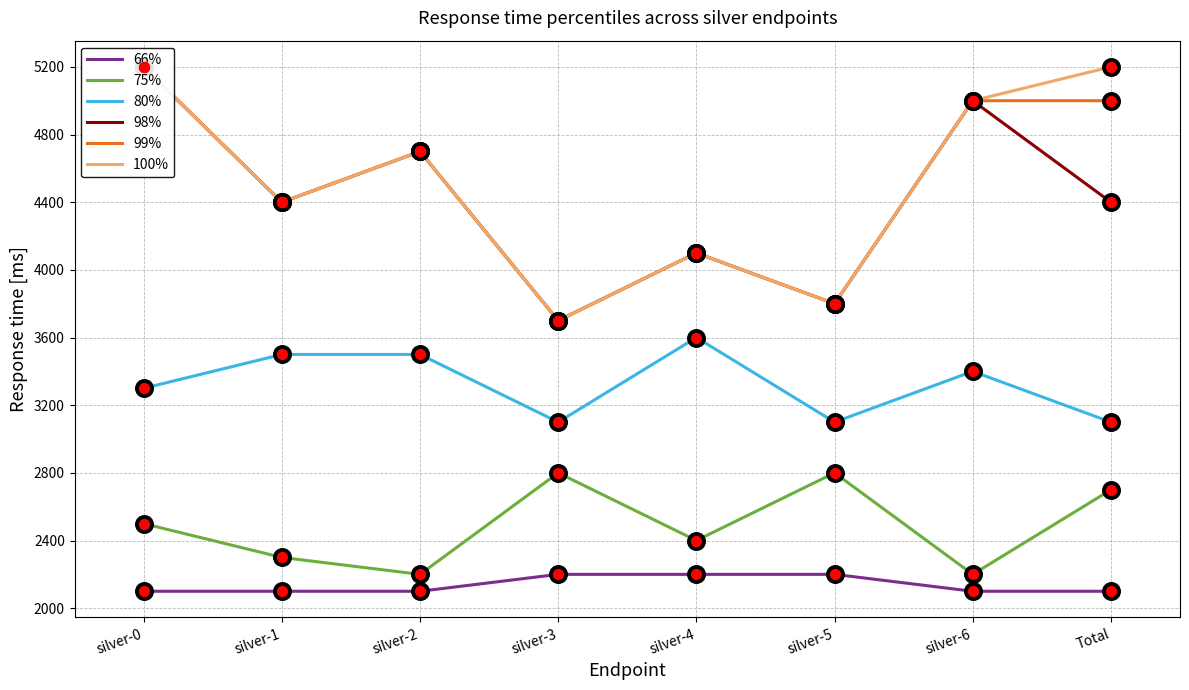

Which series contains the lowest Y value?

66%